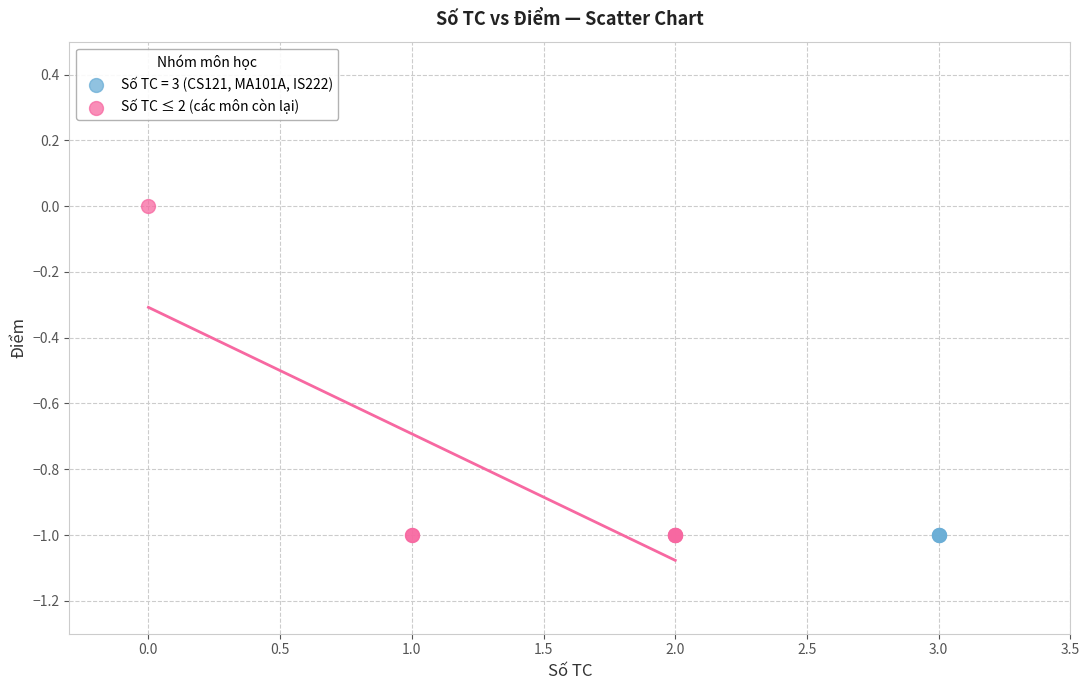

Which series contains the highest Y value?

Số TC ≤ 2 (các môn còn lại)